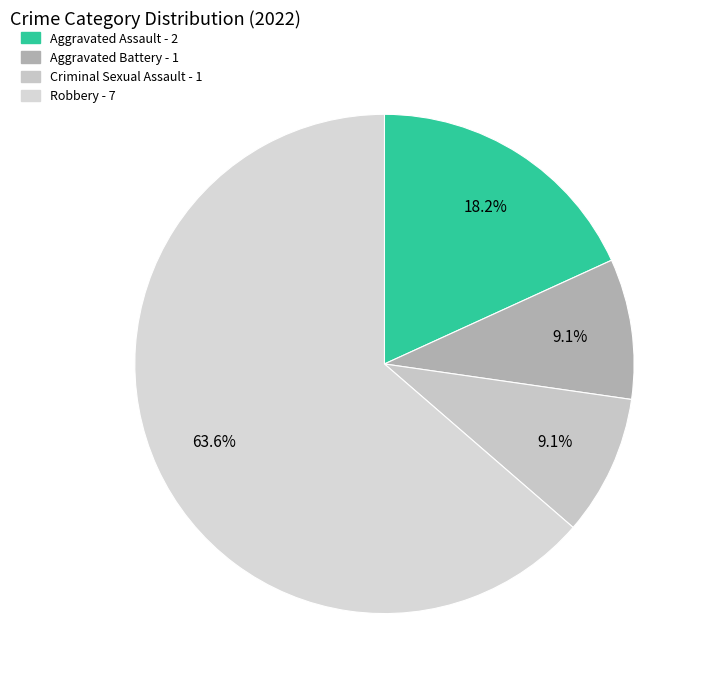

Is Aggravated Battery the majority of the pie?

No